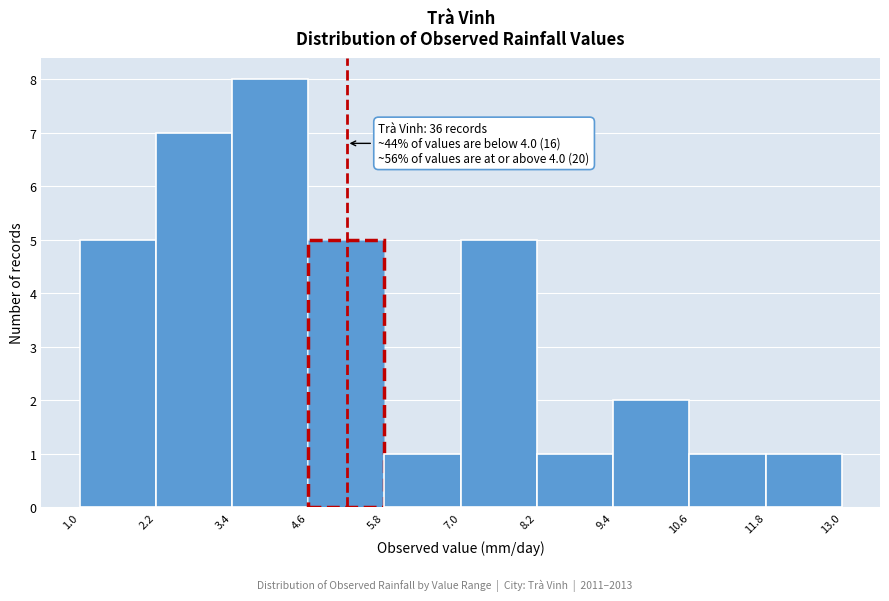

Over which range of the x-axis is the bar tallest?

3.4 to 4.6